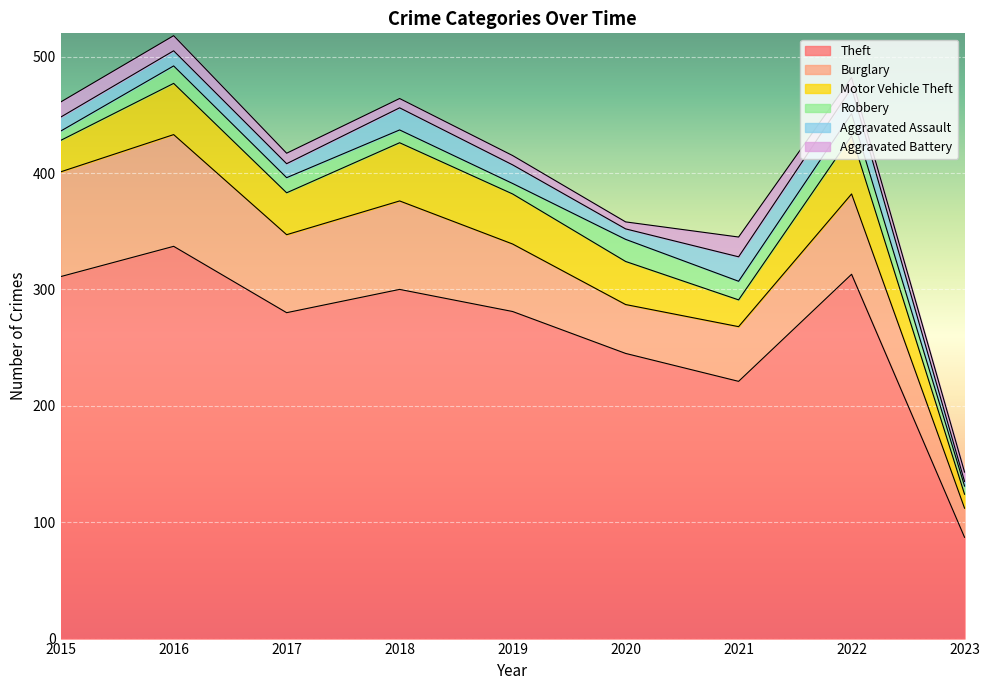

Is the value of Theft at 2022 greater than the value of Motor Vehicle Theft at 2019?

Yes